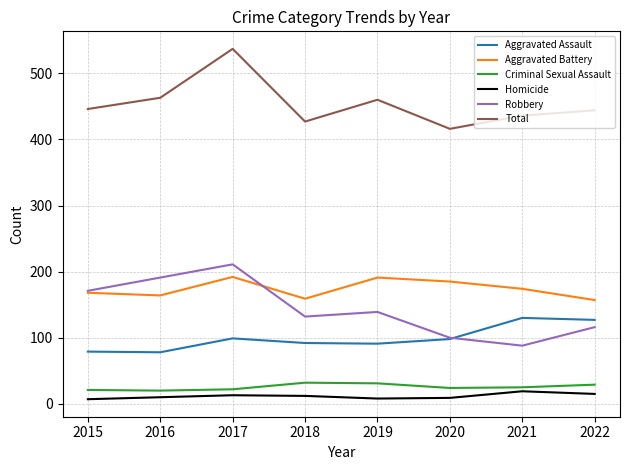

How many Robbery values are between 116 and 191?

5